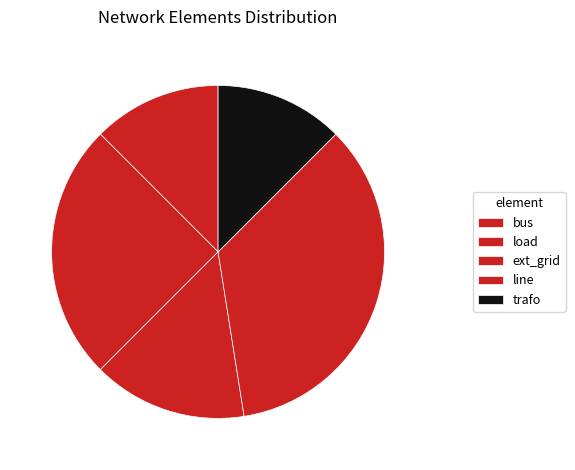

Is load the majority of the pie?

No